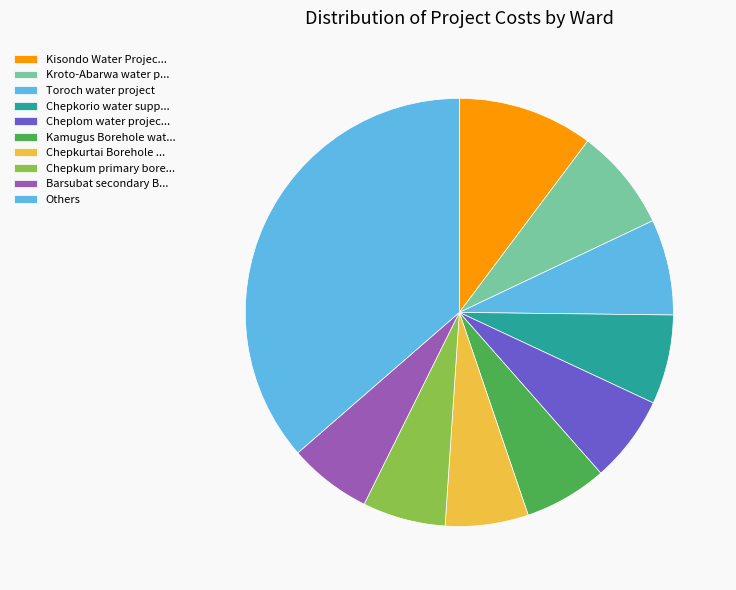

Is there any slice that represents more than half of the pie?

No